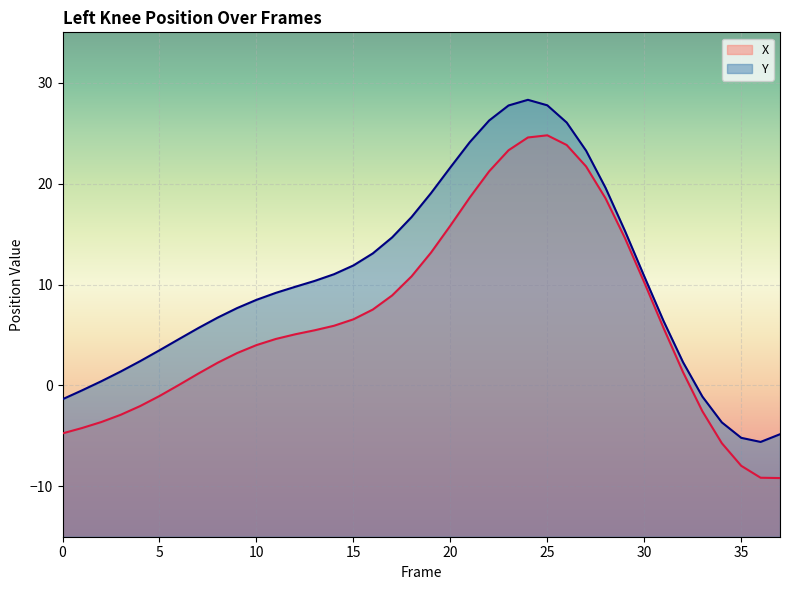

Count the number of data series in this chart.

2